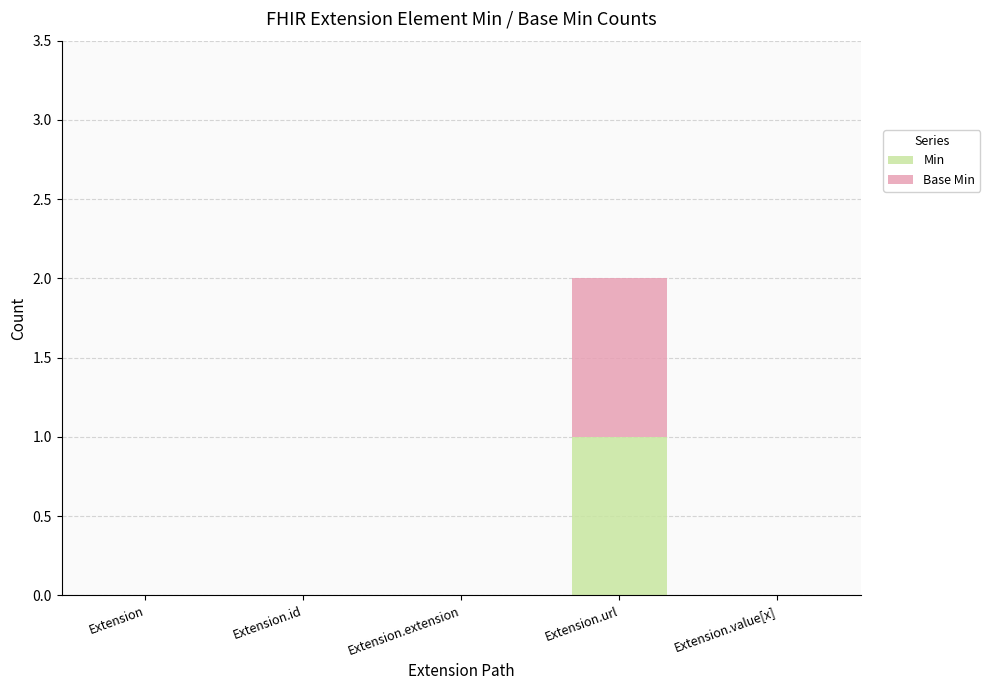

Is it true that Min equals 0 at Extension.id?

True